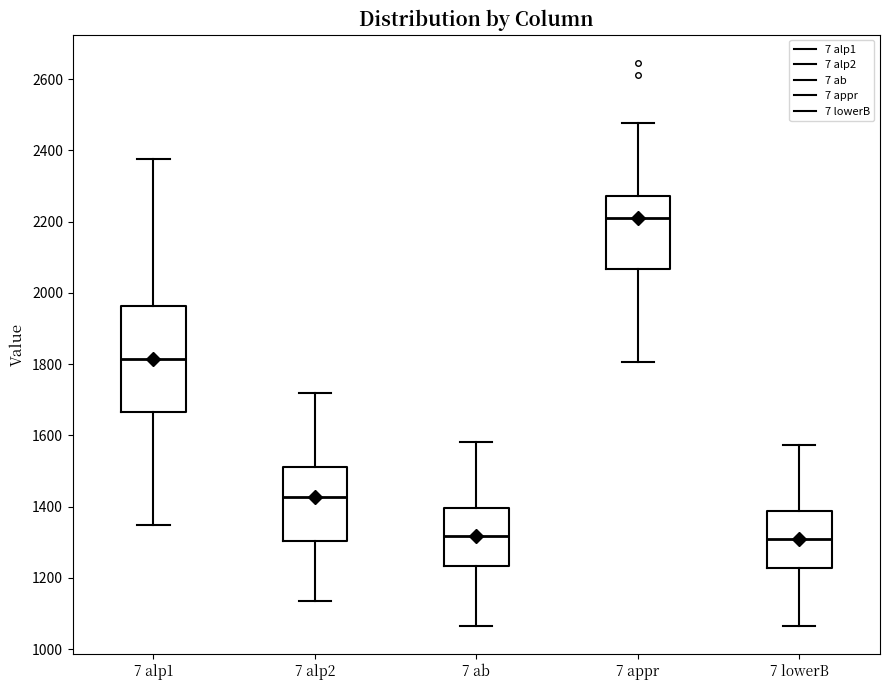

Reading left to right, read every box against the y-axis: the position of its median line, the range the box covers, and the ends of its whiskers. The values are not printed on the chart, so give them approximately, as read against the axis.

7 alp1: median 1820, box 1660 to 1960, whiskers 1340 to 2380
7 alp2: median 1420, box 1300 to 1520, whiskers 1140 to 1720
7 ab: median 1320, box 1240 to 1400, whiskers 1060 to 1580
7 appr: median 2220, box 2060 to 2280, whiskers 1800 to 2480
7 lowerB: median 1300, box 1220 to 1380, whiskers 1060 to 1580